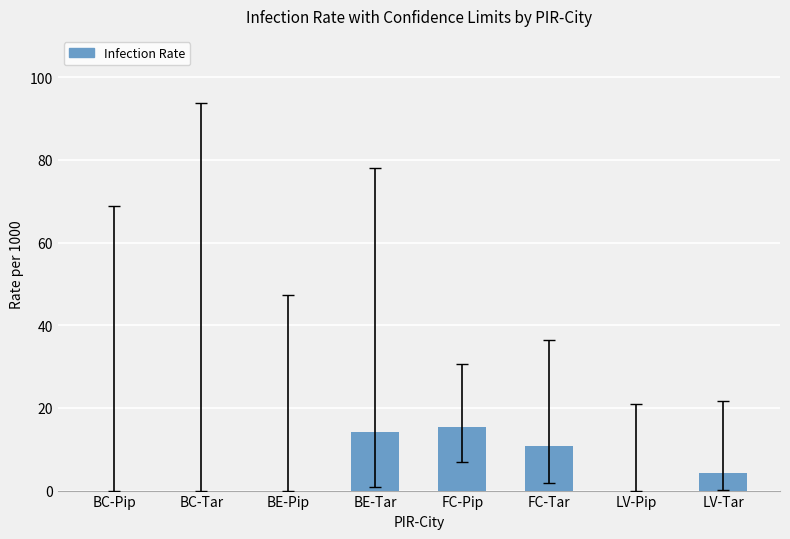

Count the number of categories in the chart.

8